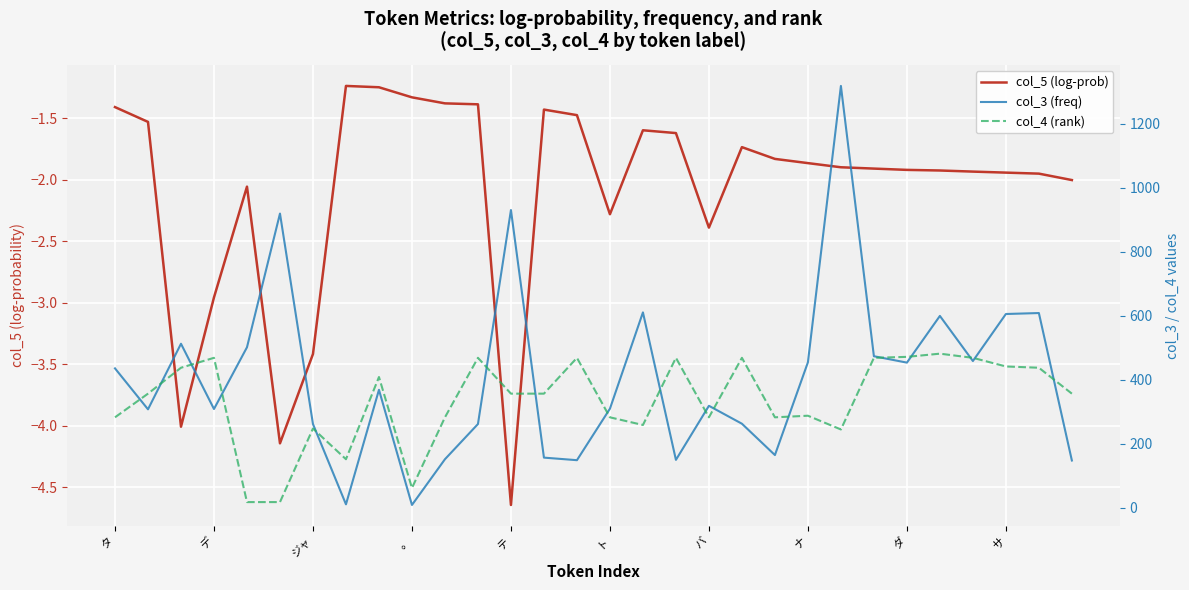

What is the minimum value for col_3 (freq)?

8.0